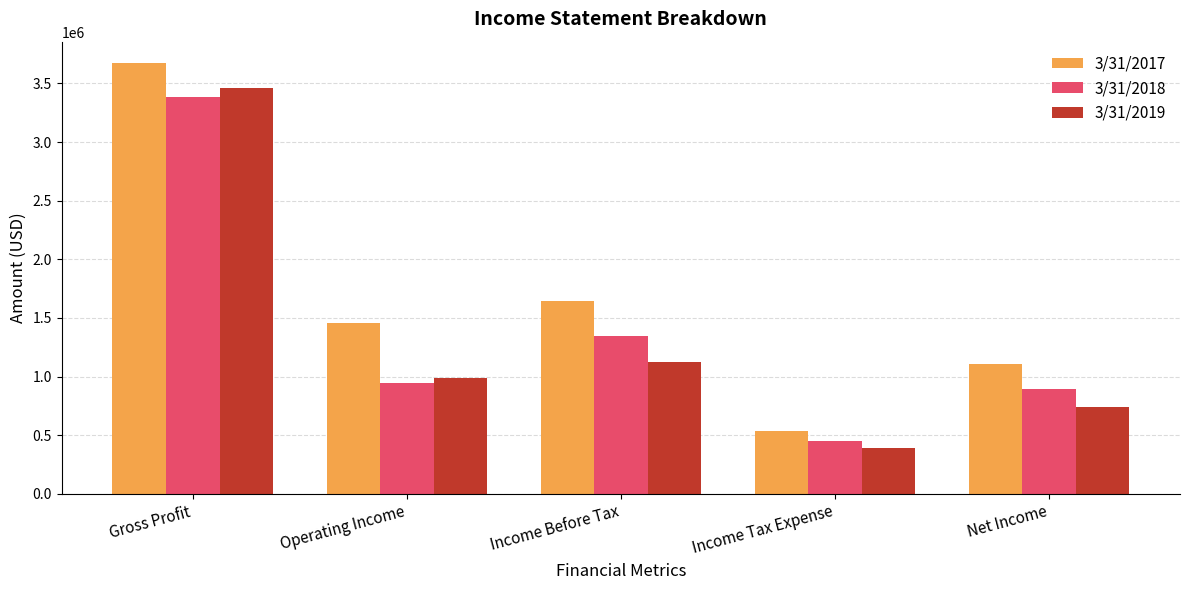

What is the spread (max minus min) of values at Net Income?

365212